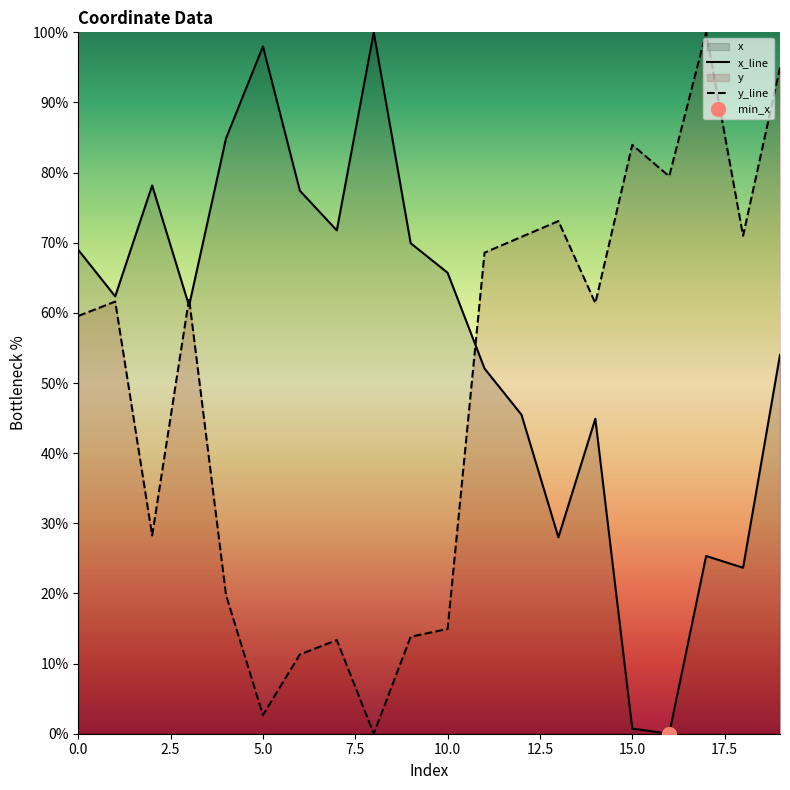

How many series are shown in this chart?

2